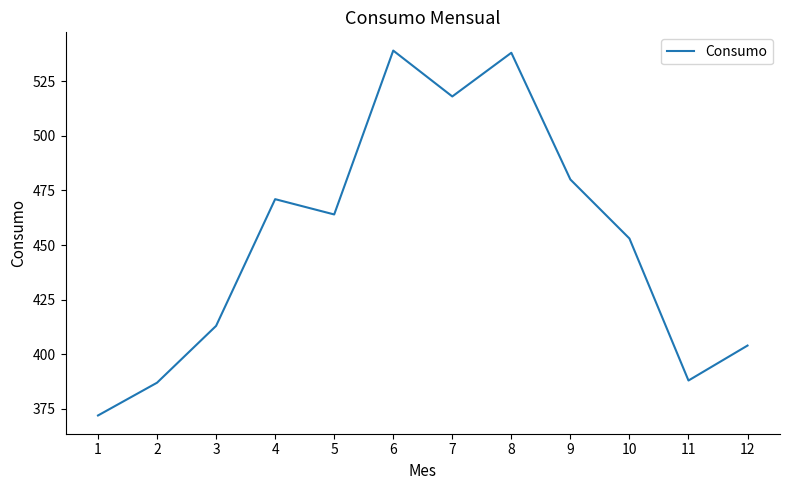

Where is the first local minimum?

5